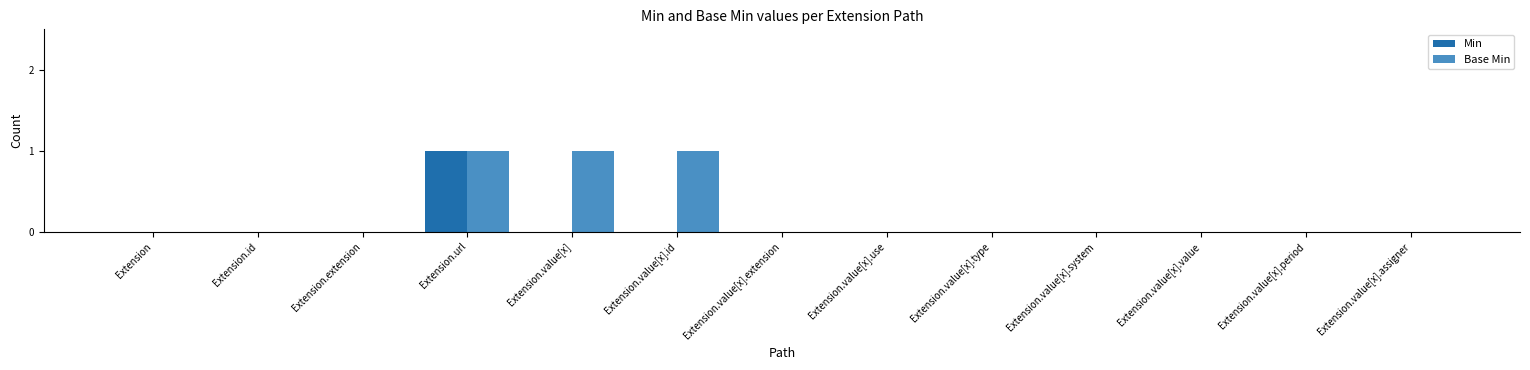

Reading left to right, what are all the values shown in this chart?

Min: Extension=0	Extension.id=0	Extension.extension=0	Extension.url=1	Extension.value[x]=0	Extension.value[x].id=0	Extension.value[x].extension=0	Extension.value[x].use=0	Extension.value[x].type=0	Extension.value[x].system=0	Extension.value[x].value=0	Extension.value[x].period=0	Extension.value[x].assigner=0
Base Min: Extension=0	Extension.id=0	Extension.extension=0	Extension.url=1	Extension.value[x]=1	Extension.value[x].id=1	Extension.value[x].extension=0	Extension.value[x].use=0	Extension.value[x].type=0	Extension.value[x].system=0	Extension.value[x].value=0	Extension.value[x].period=0	Extension.value[x].assigner=0